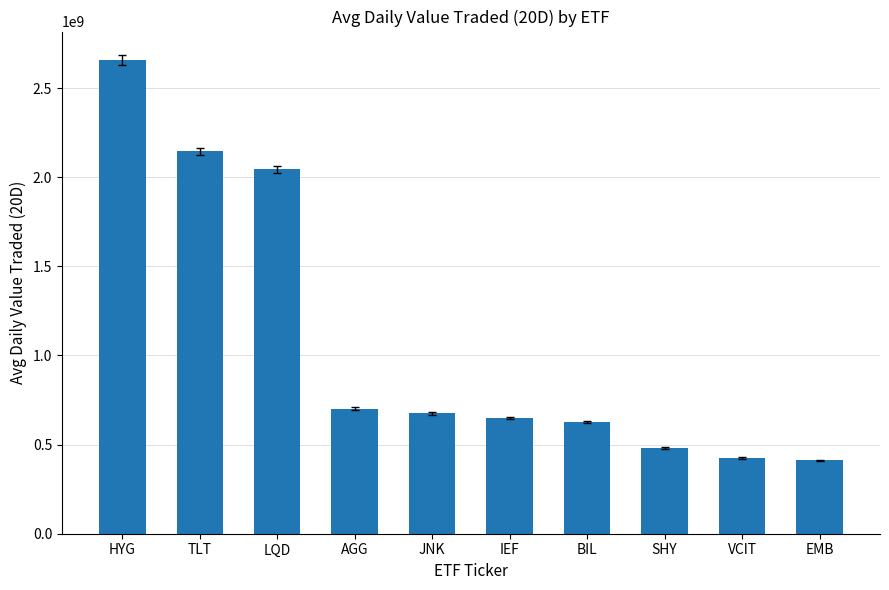

Reading left to right, transcribe all the data shown in this chart.

HYG=2656254208	TLT=2145080960	LQD=2043588096	AGG=701690368	JNK=675074944	IEF=650204416	BIL=625261056	SHY=480335488	VCIT=423682976	EMB=411276448